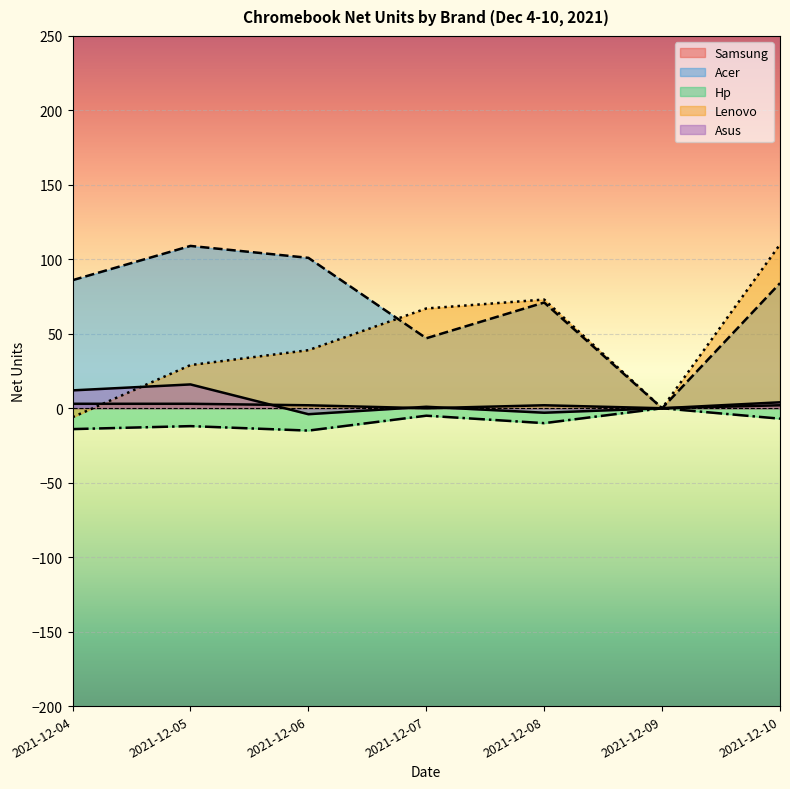

What are all the series names shown in the legend?

Samsung, Acer, Hp, Lenovo, Asus